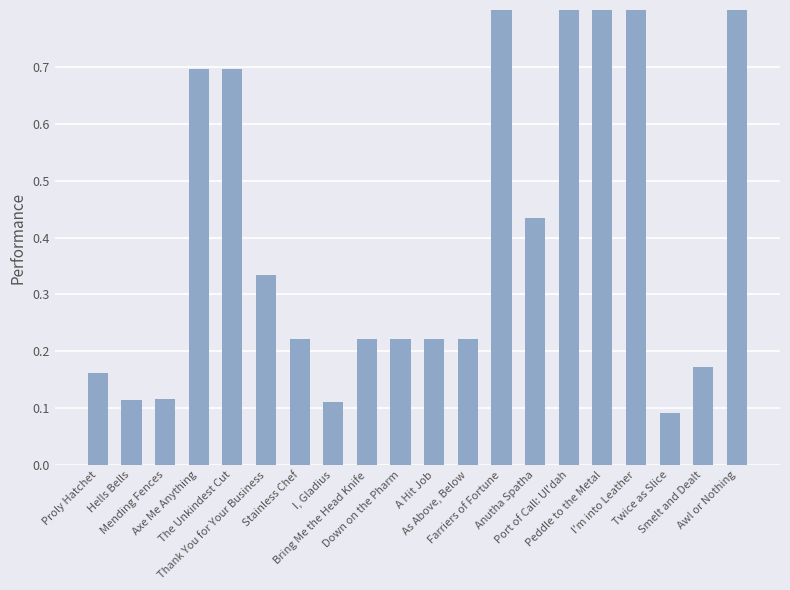

What is the value of the 2nd bar from the left?

0.1